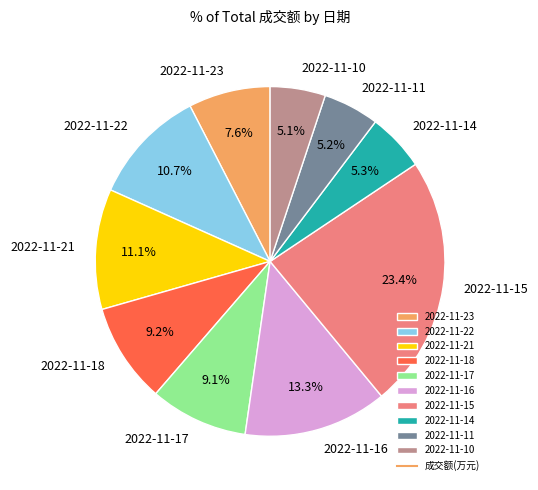

What is the largest slice in the pie chart?

2022-11-15